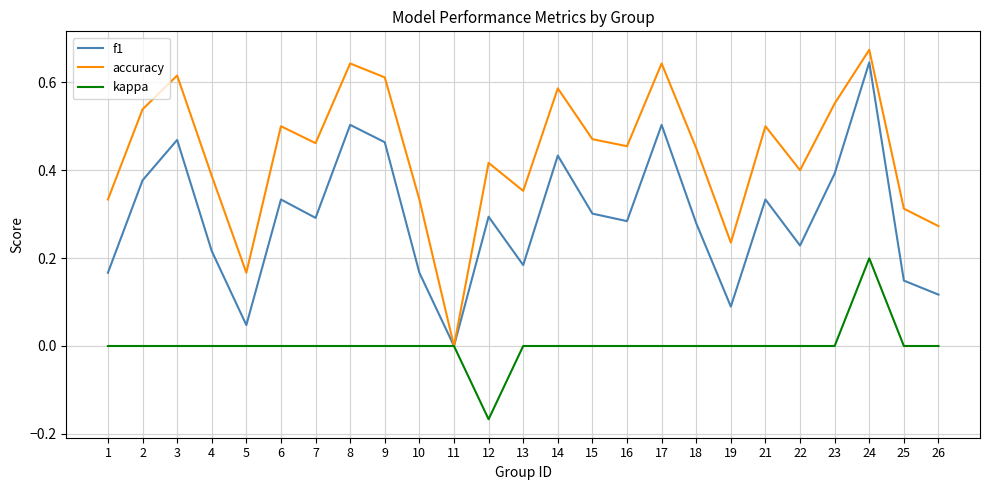

List the series in order of their overall mean, highest first.

accuracy, f1, kappa